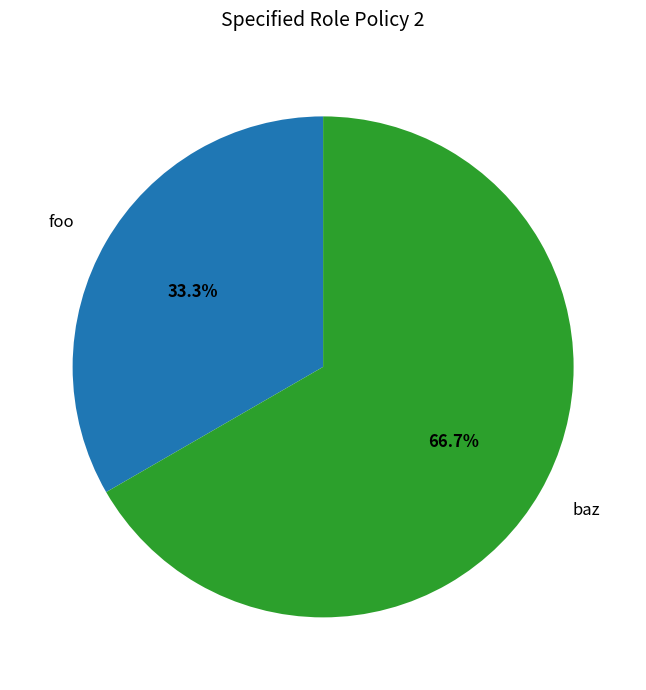

To the nearest percent, what is the difference between the largest and smallest slice percentages?

33%